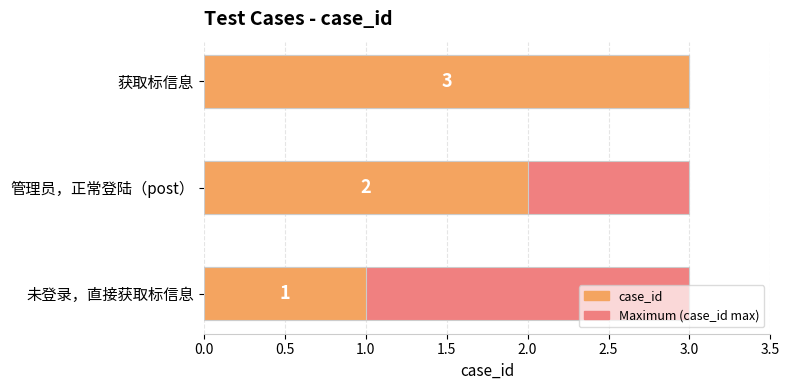

What is the maximum value shown in the chart?

3.0